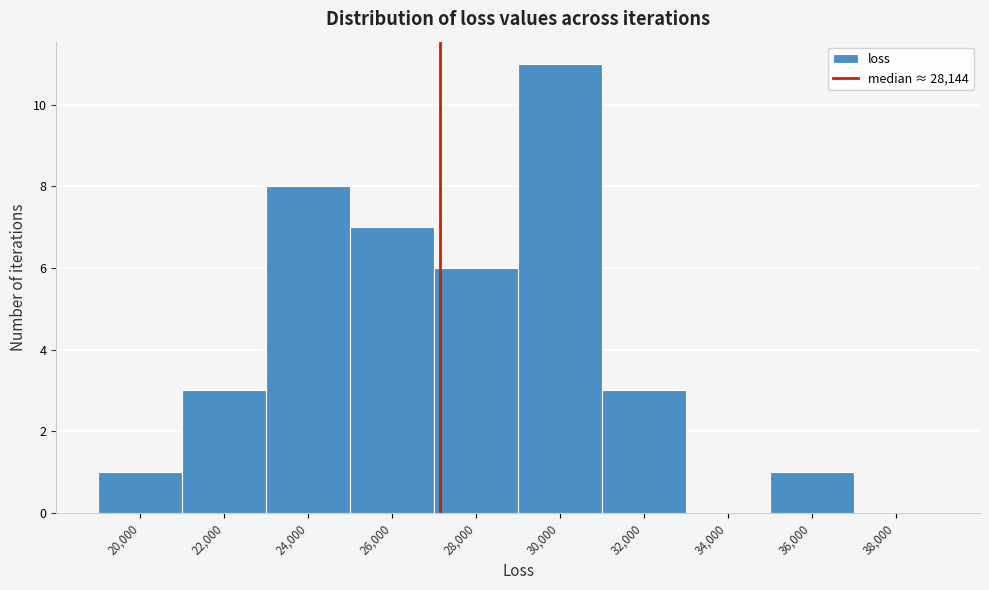

Reading right to left, what are all the values shown in this chart?

38,000=0	36,000=1	34,000=0	32,000=3	30,000=11	28,000=6	26,000=7	24,000=8	22,000=3	20,000=1